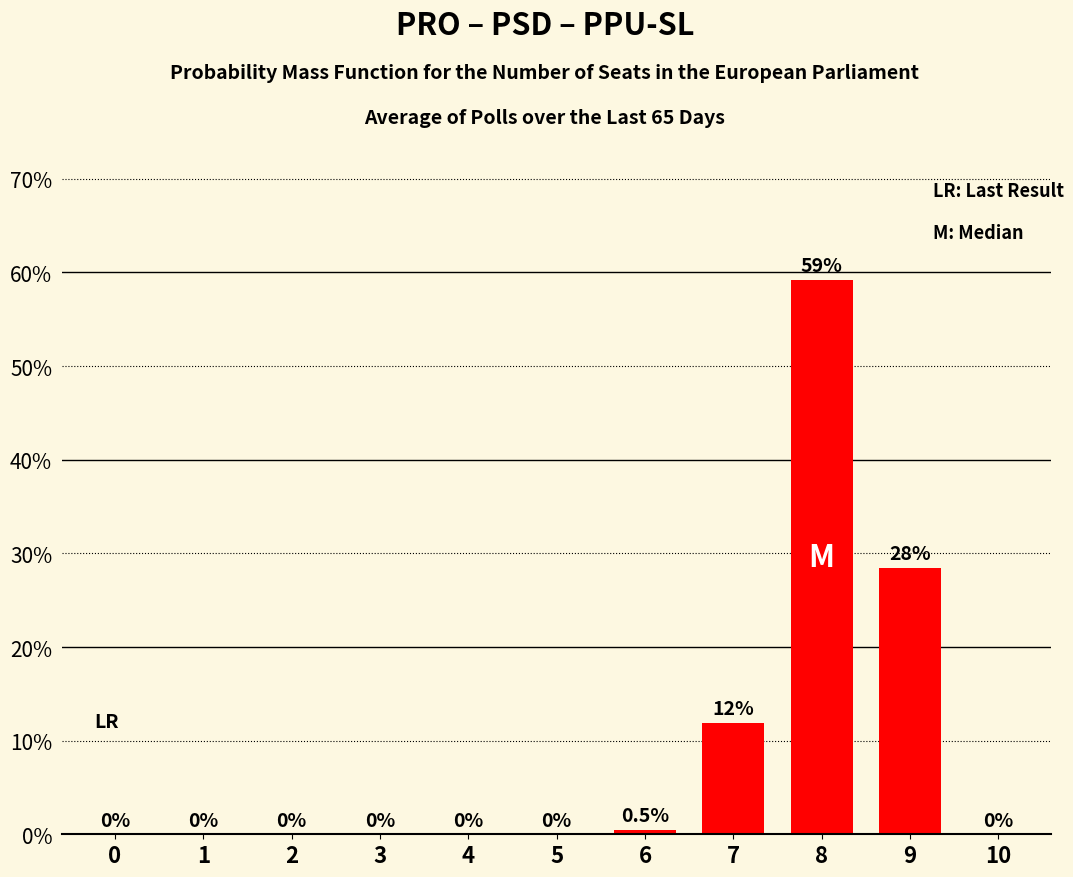

What is the average value?

9.1